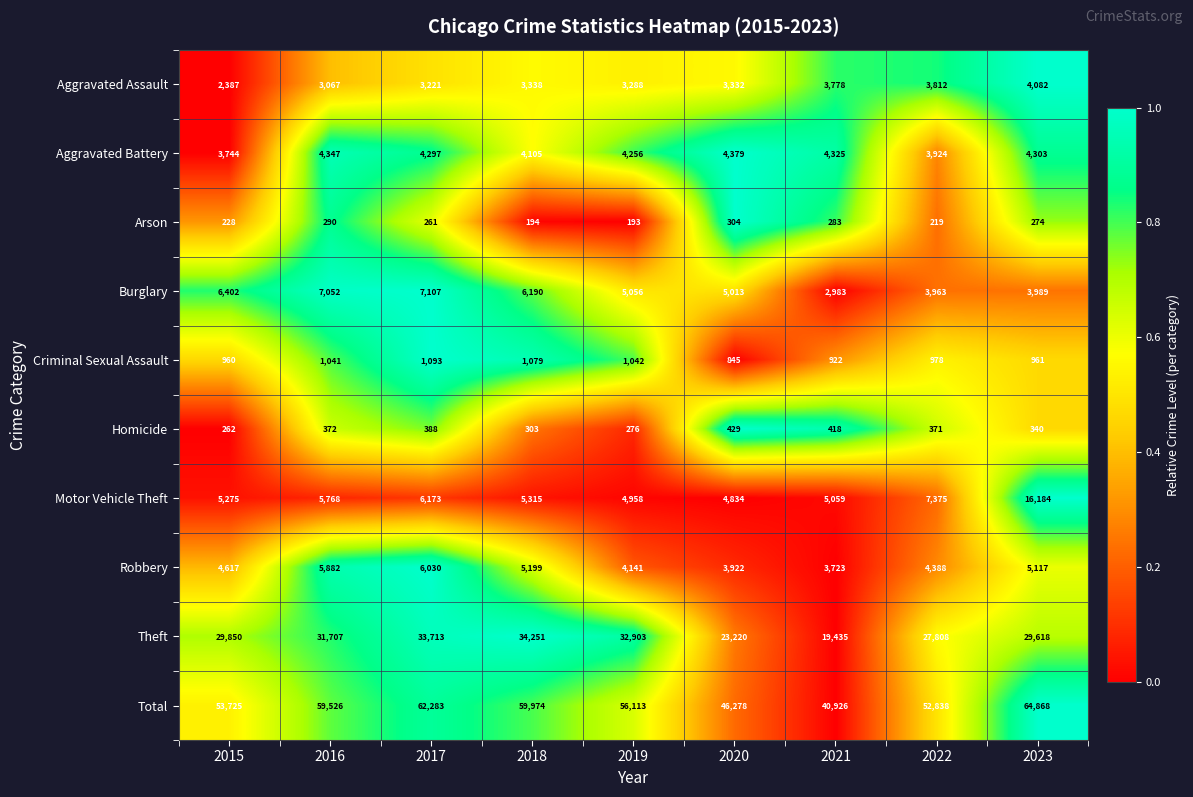

List the labels in order of Burglary value, largest first.

2017, 2016, 2015, 2018, 2019, 2020, 2023, 2022, 2021